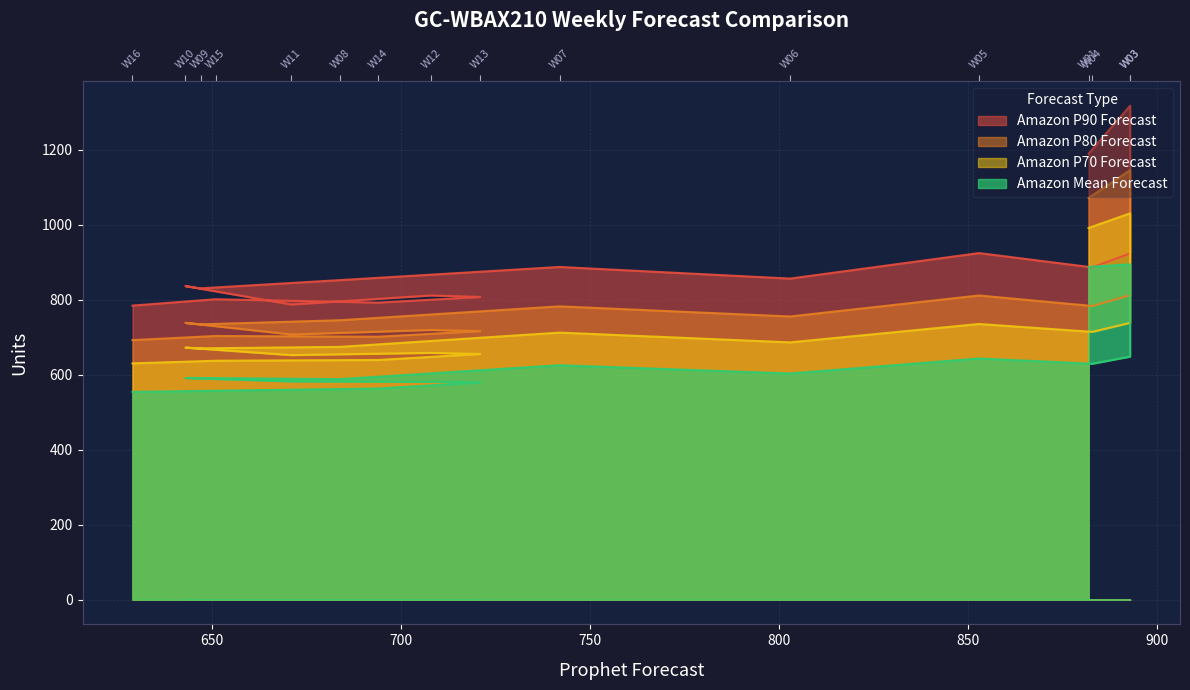

Where does the Amazon P70 Forecast series first go above 674?

W01